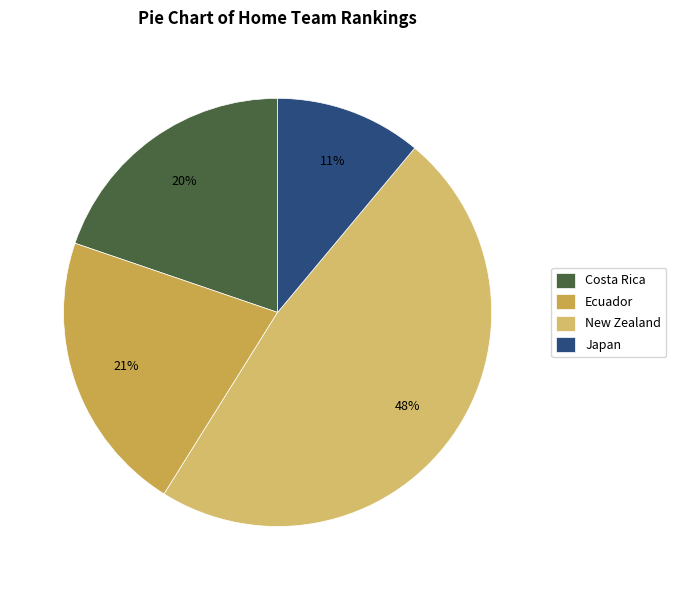

Is there any slice that represents more than half of the pie?

No